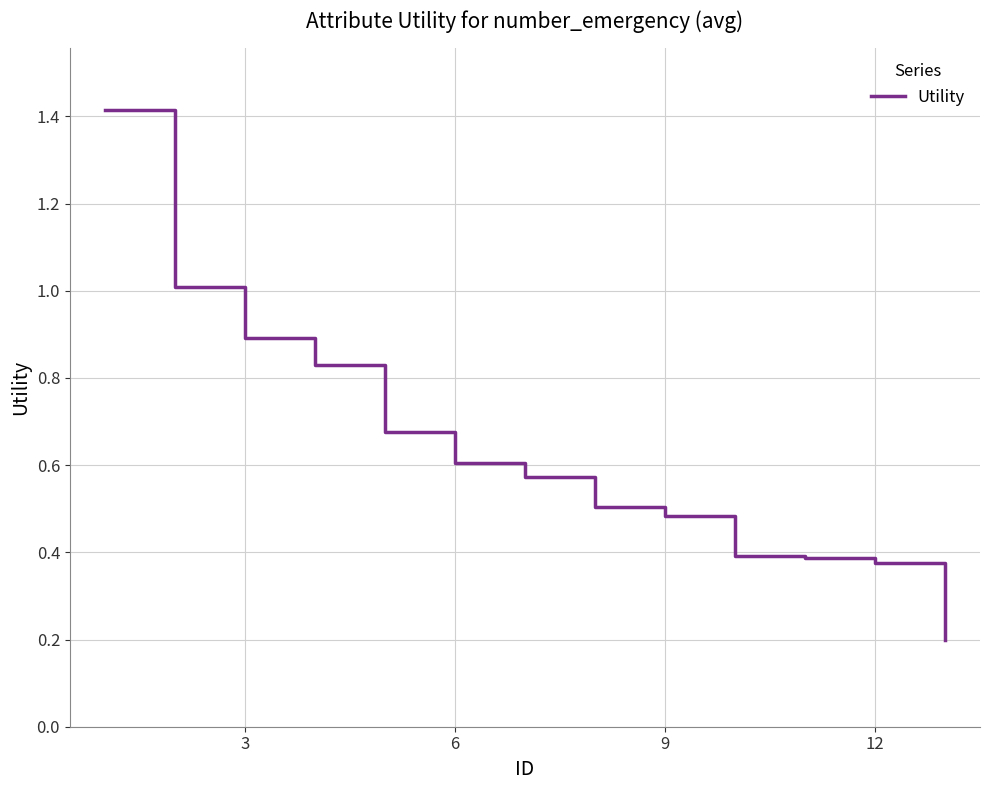

What is the difference between the maximum and minimum values?

1.2